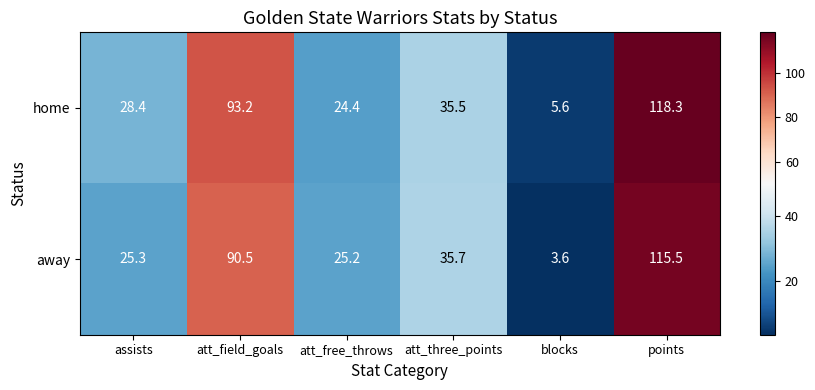

What is the smallest value displayed?

3.6